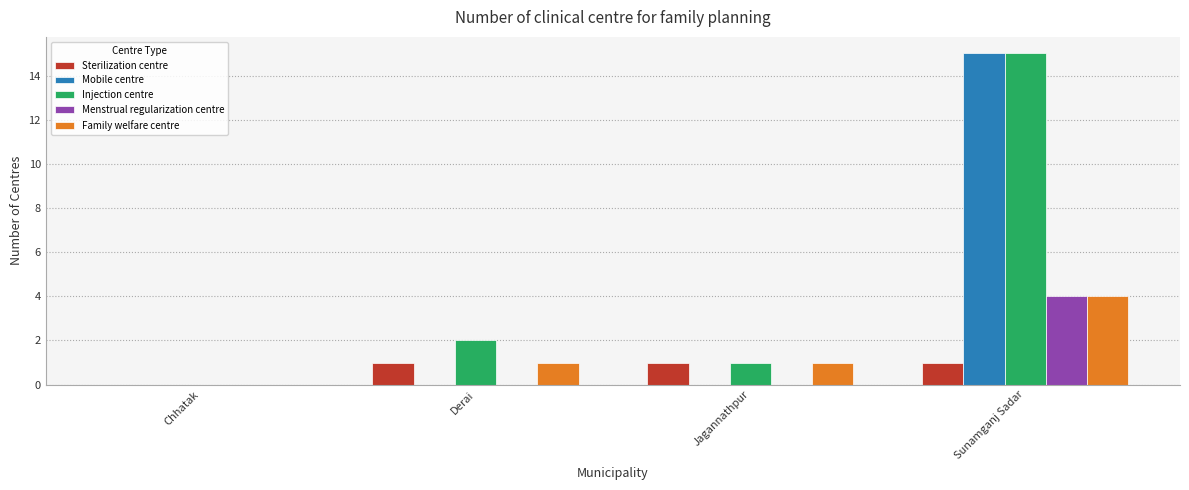

At which label does Family welfare centre reach its peak?

Sunamganj Sadar